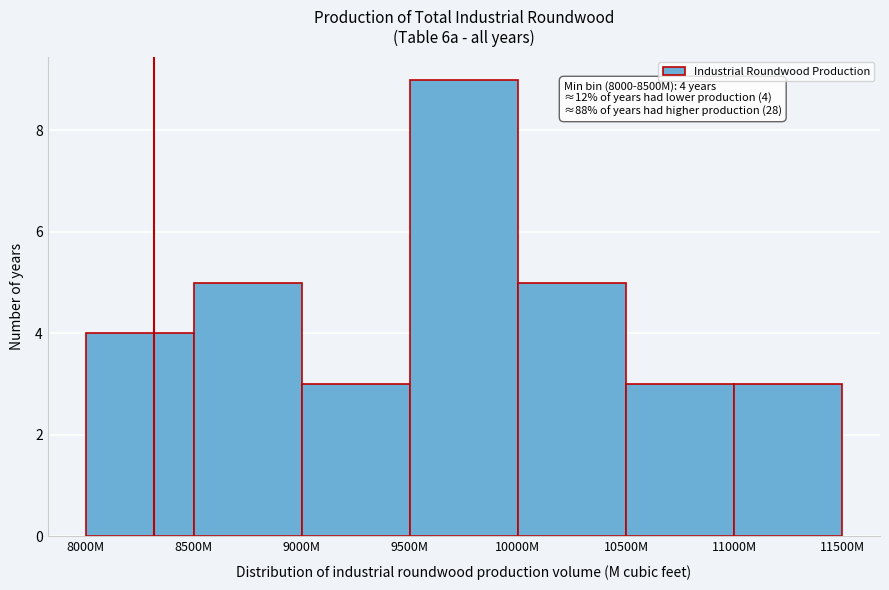

Reading right to left, transcribe all the data shown in this chart.

3	3	5	9	3	5	4